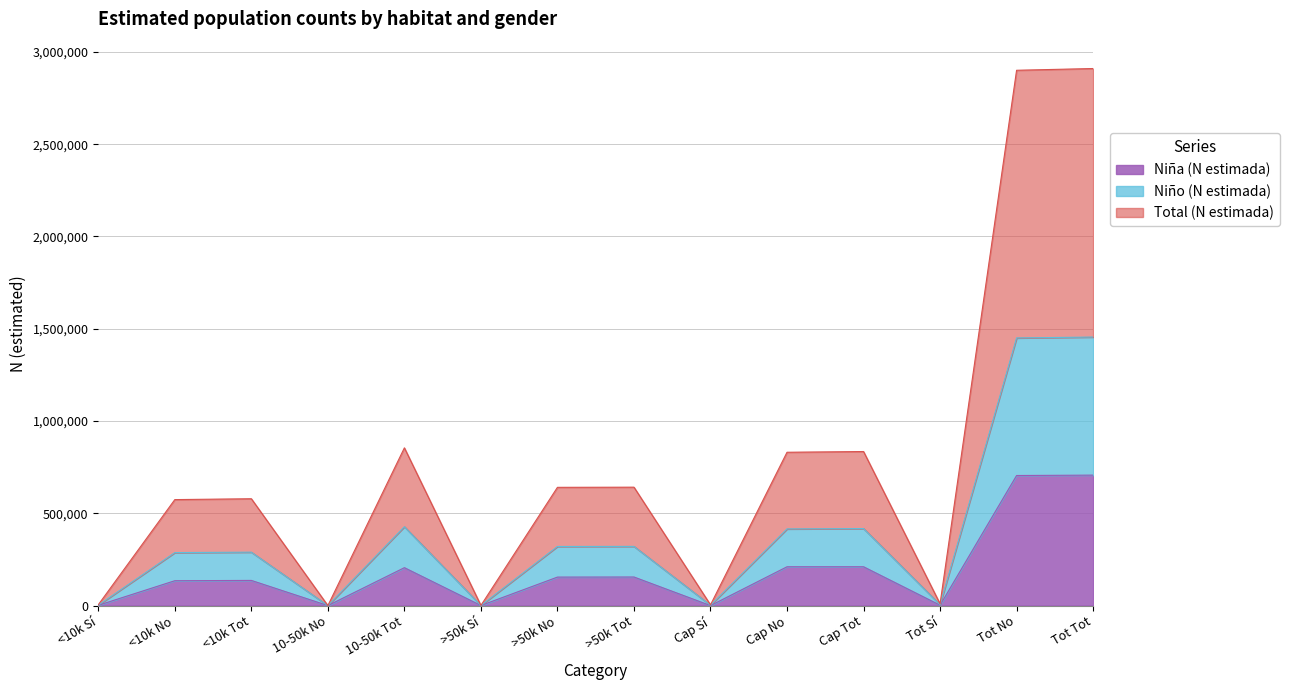

What is the maximum value for Niña (N estimada)?

706928